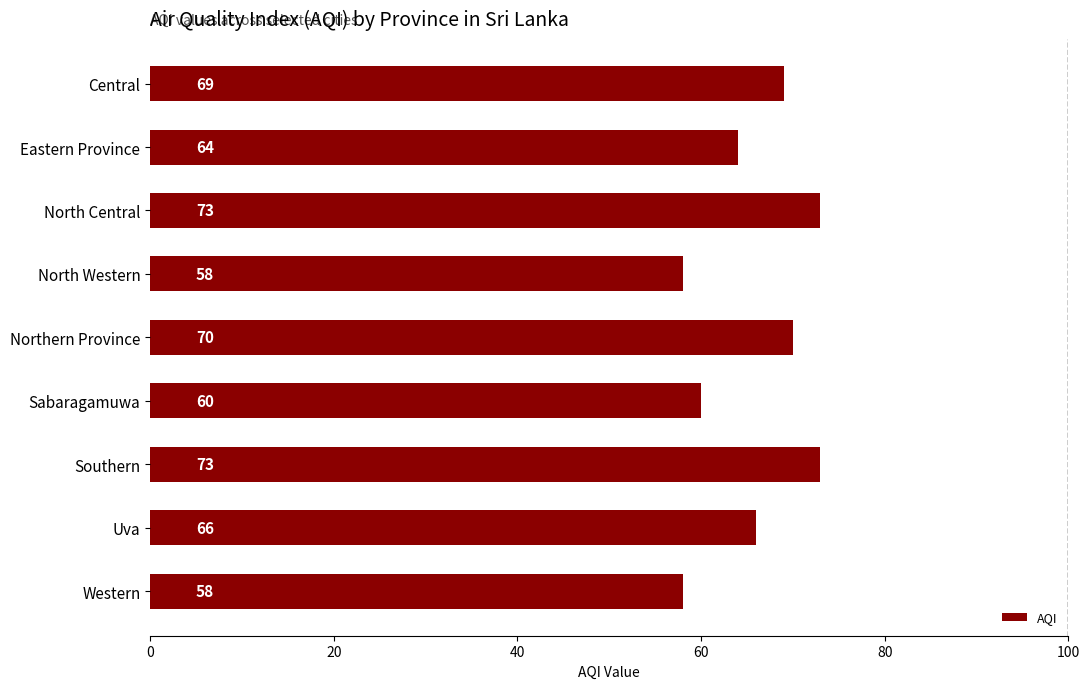

What is the label of the 9th bar from the bottom?

Central